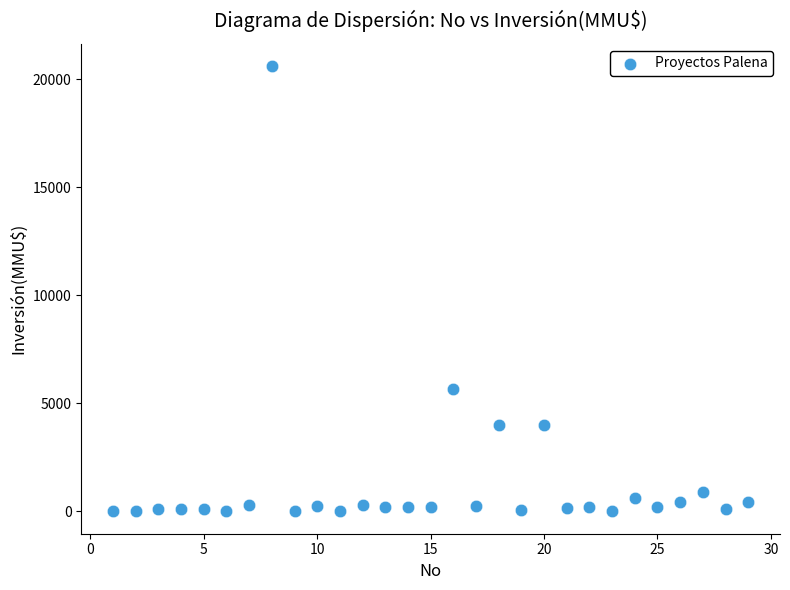

What Y value in the scatter plot is closest to 10302?

5650